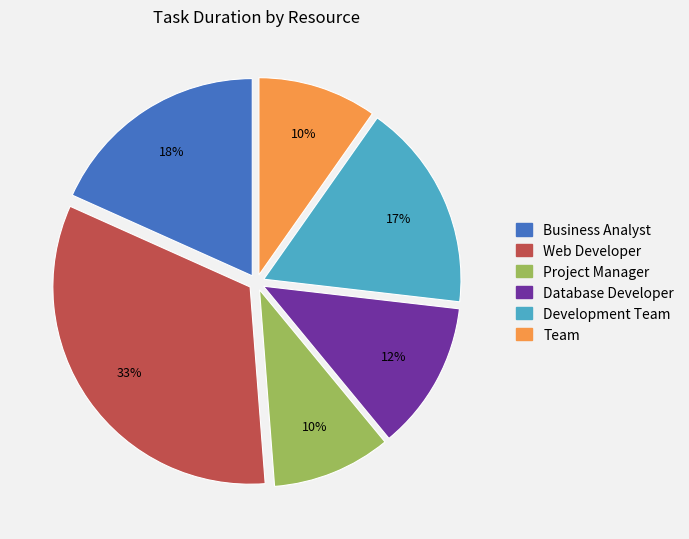

Is the sum of Business Analyst and Development Team greater than half?

No